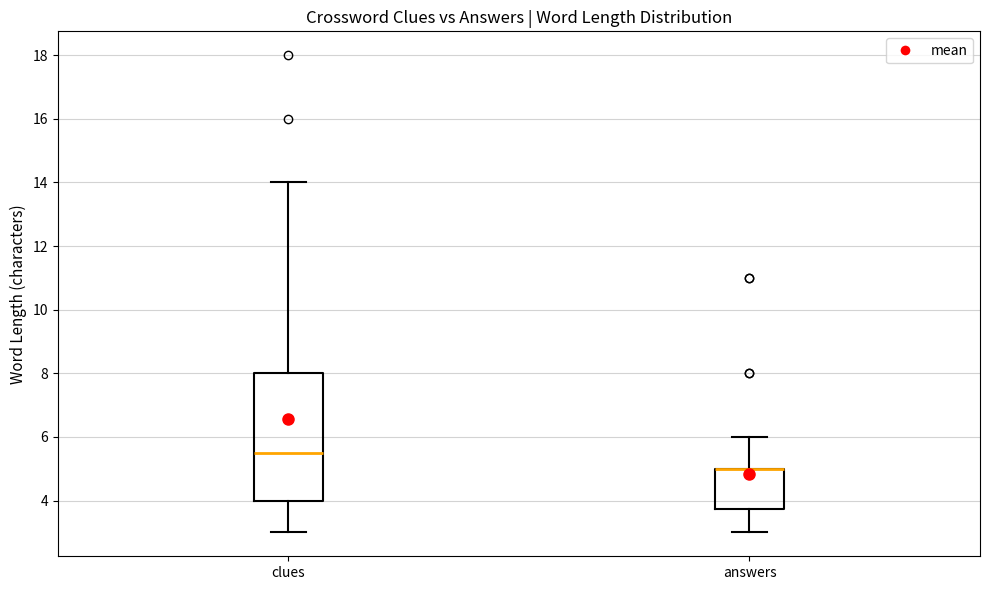

Reading left to right, read every box against the y-axis: the position of its median line, the range the box covers, and the ends of its whiskers. The values are not printed on the chart, so give them approximately, as read against the axis.

clues: median 5.6, box 4.0 to 8.0, whiskers 3.0 to 14.0
answers: median 5.0 (drawn on the box's upper edge), box 3.8 to 5.0, whiskers 3.0 to 6.0